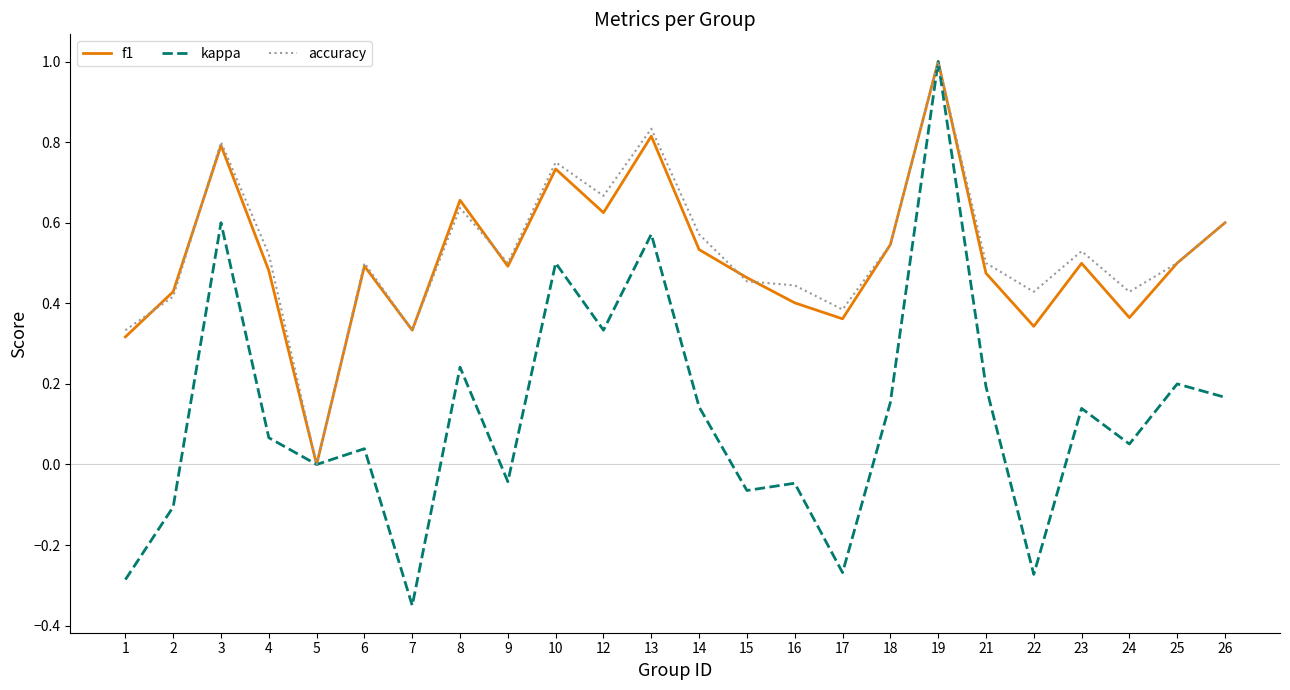

The accuracy series shows 0.3 at 23. True or false?

False